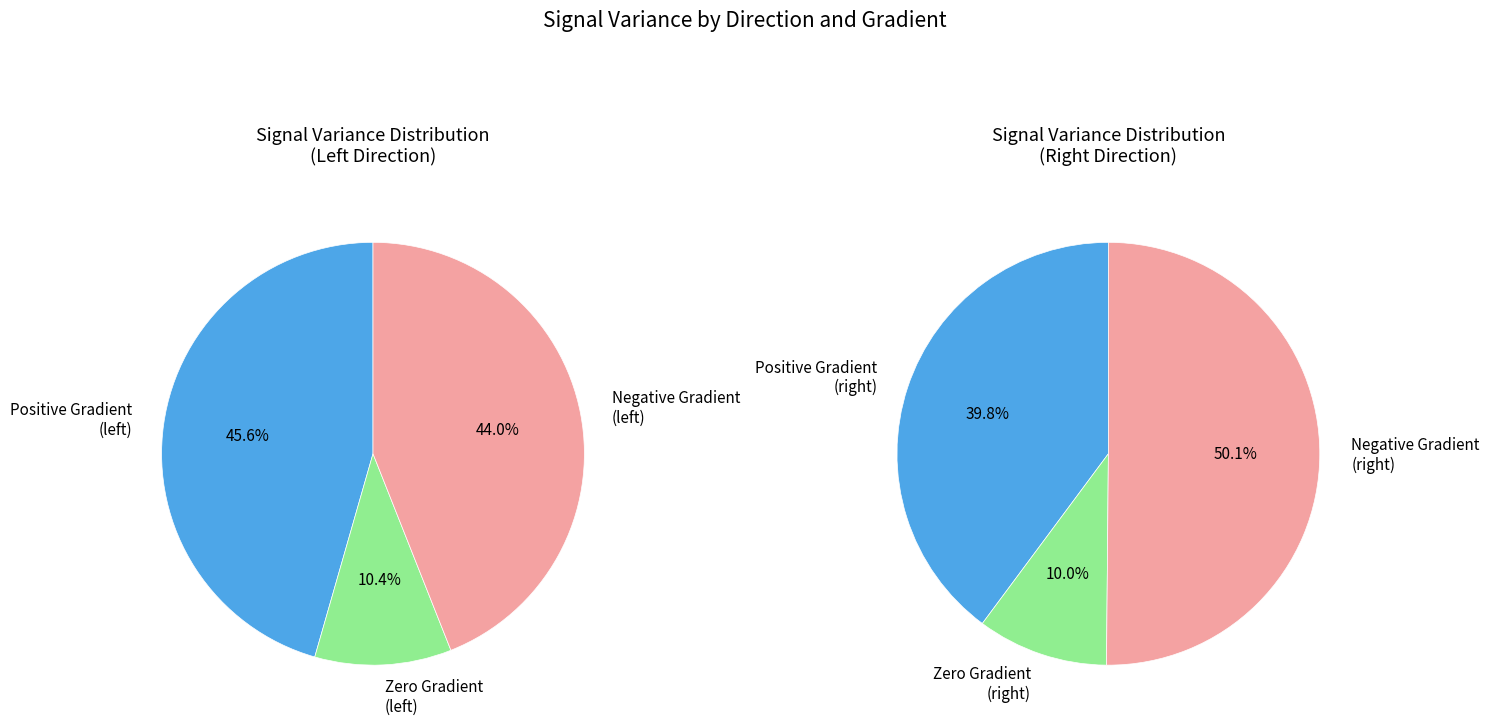

Does any single category account for the majority?

Yes